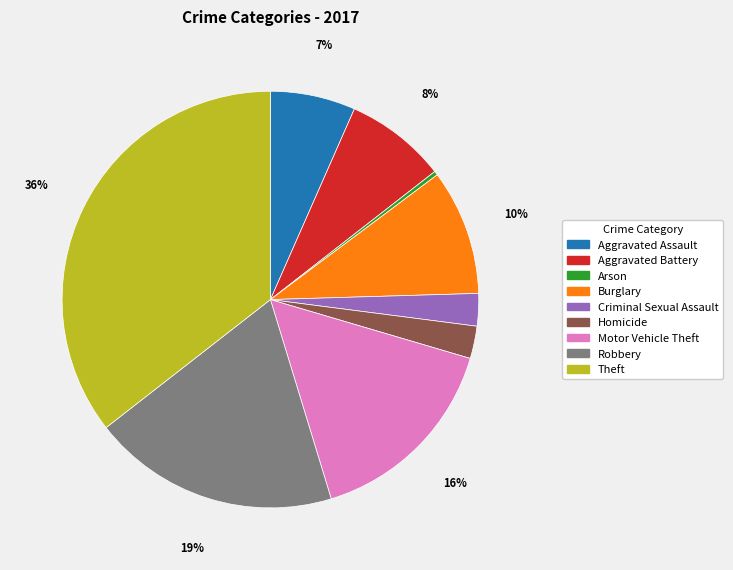

What percentage is the Motor Vehicle Theft slice, to the nearest percent?

16%